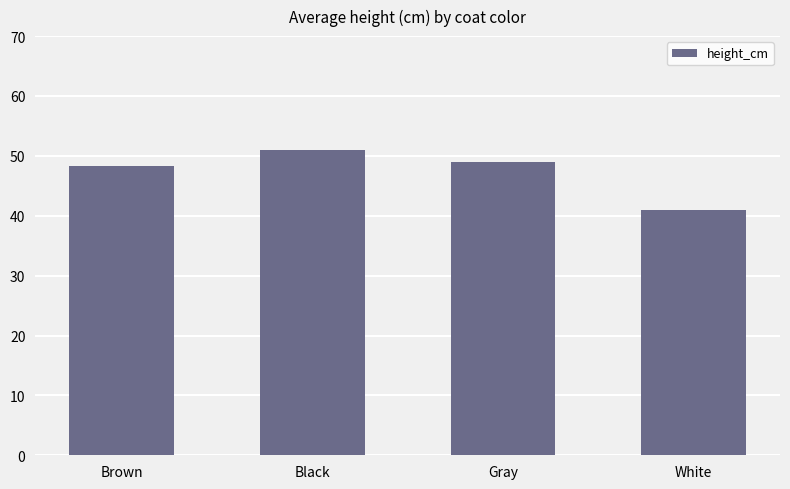

Where does the data first go above 49?

Black